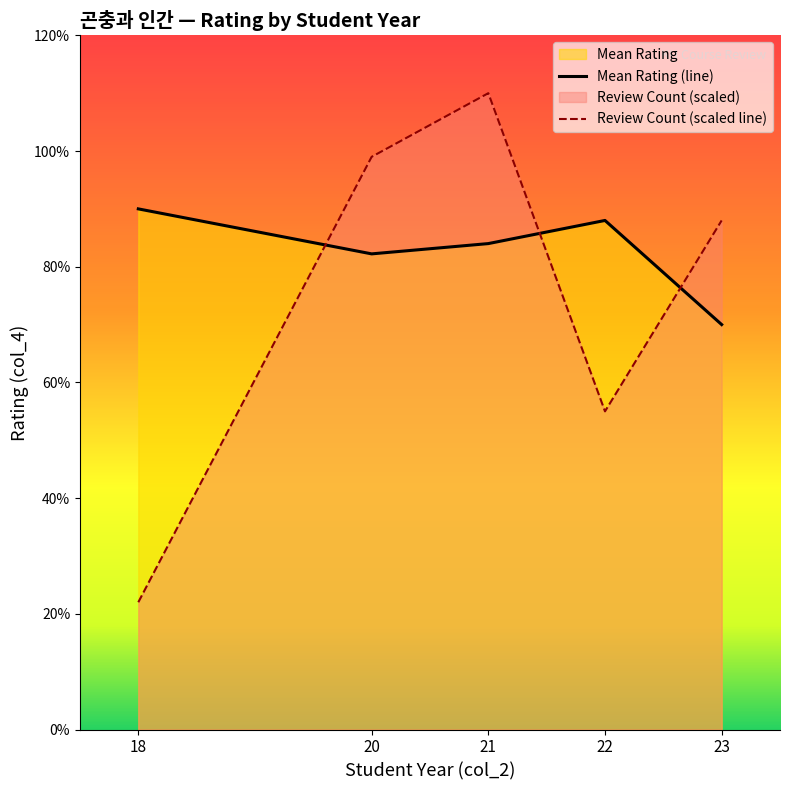

The Review Count (scaled line) series shows 5.0 at 20. True or false?

True